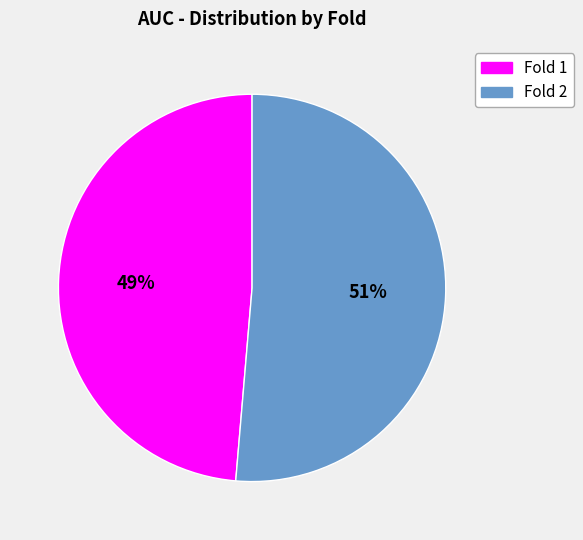

To the nearest percent, what is the combined percentage of Fold 2 and Fold 1?

100%